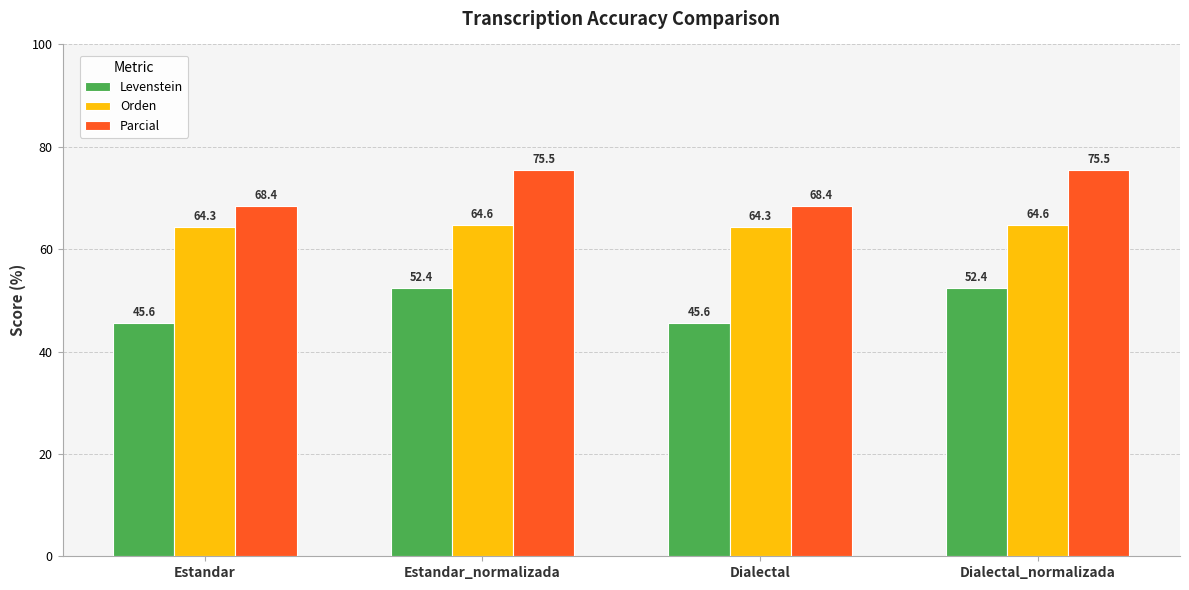

What is the maximum value for Parcial?

75.5